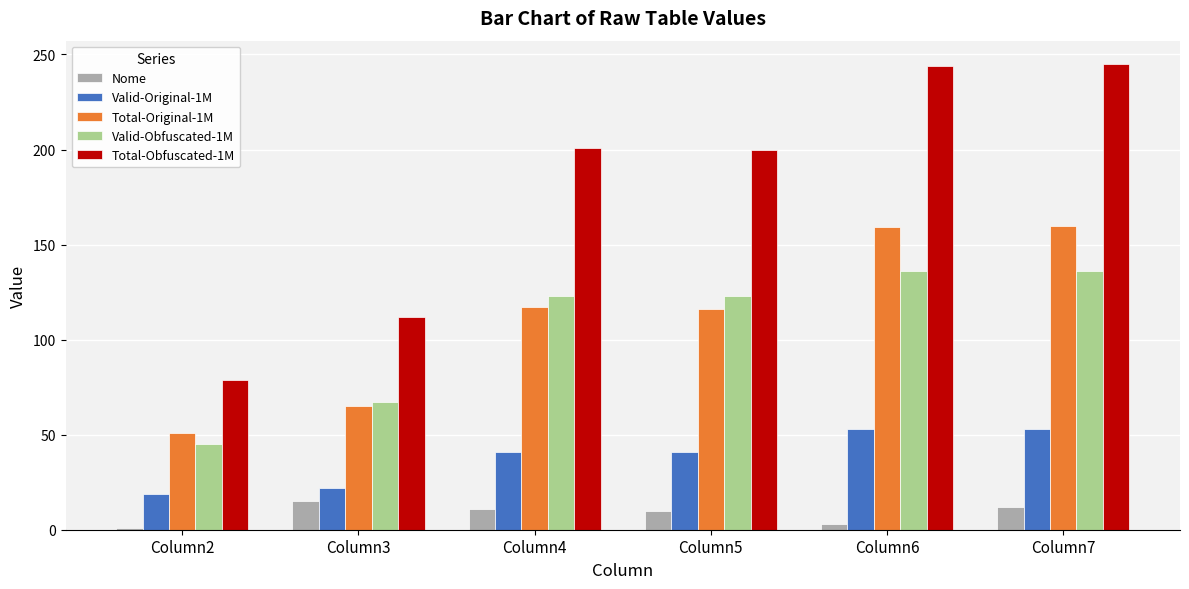

Are the bars horizontal?

No